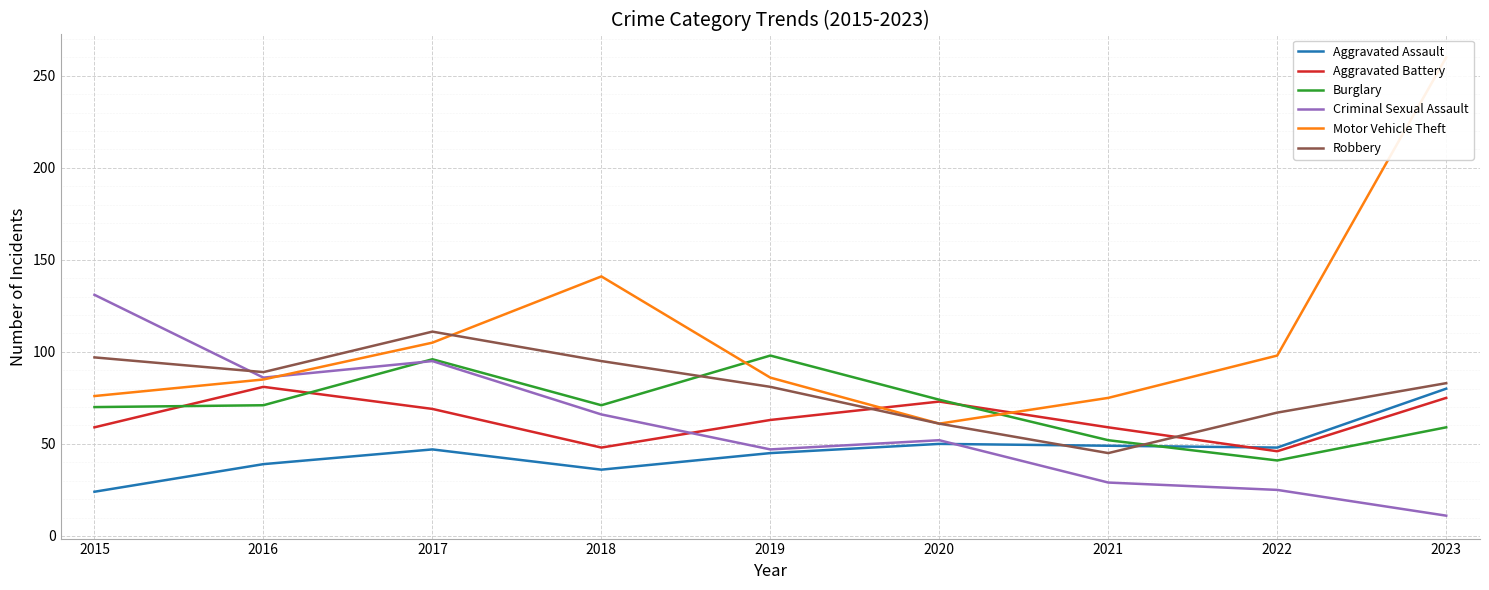

At which category is the sum across all series the highest?

2023